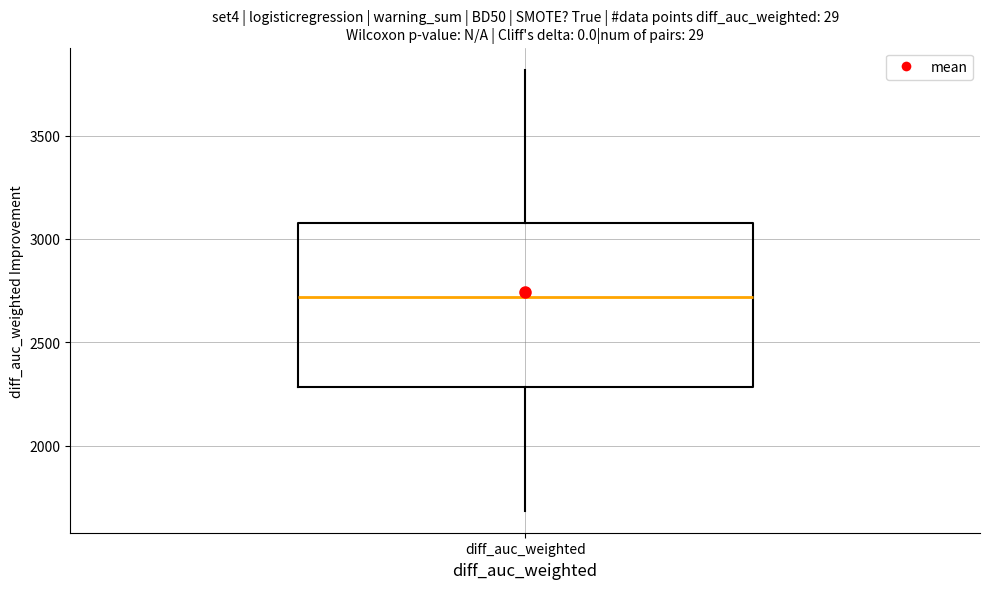

Transcribe this box plot: give where the median line is, the range the box spans, and where the two whiskers end, as read against the y-axis. The values are not printed on the chart, so give them approximately, as read against the axis.

median 2700, box 2300 to 3100, whiskers 1700 to 3800